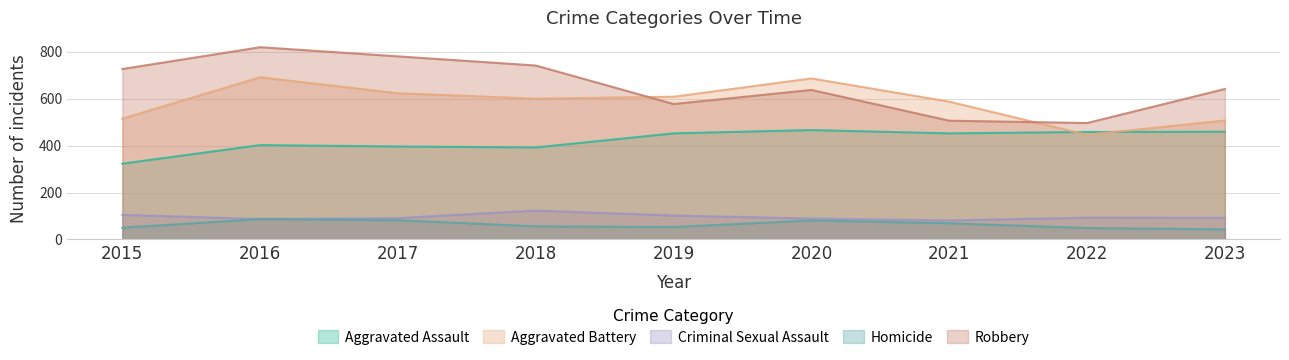

Reading left to right, extract all data points from this chart.

Aggravated Assault: 323	402	396	392	452	466	452	458	459
Aggravated Battery: 515	691	623	600	608	686	587	446	507
Criminal Sexual Assault: 105	87	91	123	102	89	81	93	92
Homicide: 50	87	82	56	53	81	69	49	43
Robbery: 726	819	780	741	577	637	506	496	641